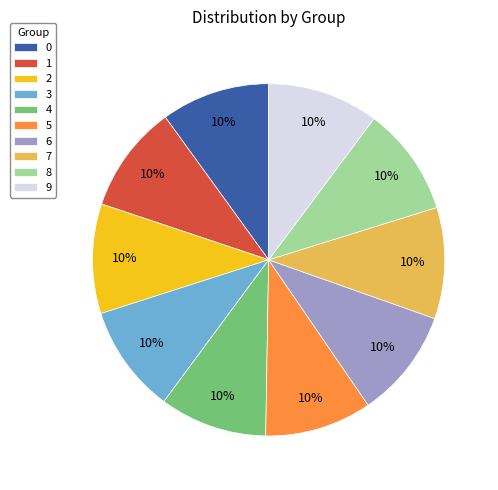

Approximately how many times larger is the value at 3 compared to 5?

1.0